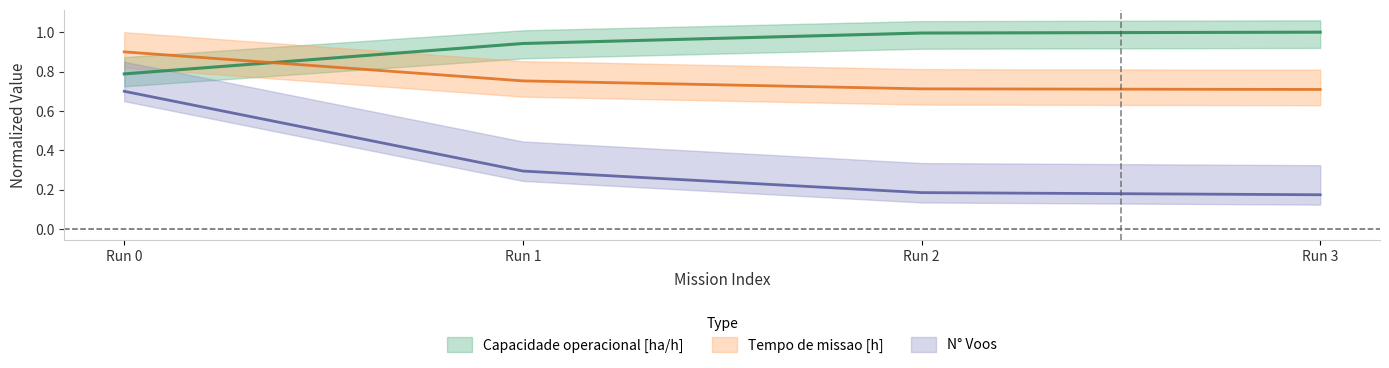

What is the total value across all series at Run 2?

1.9